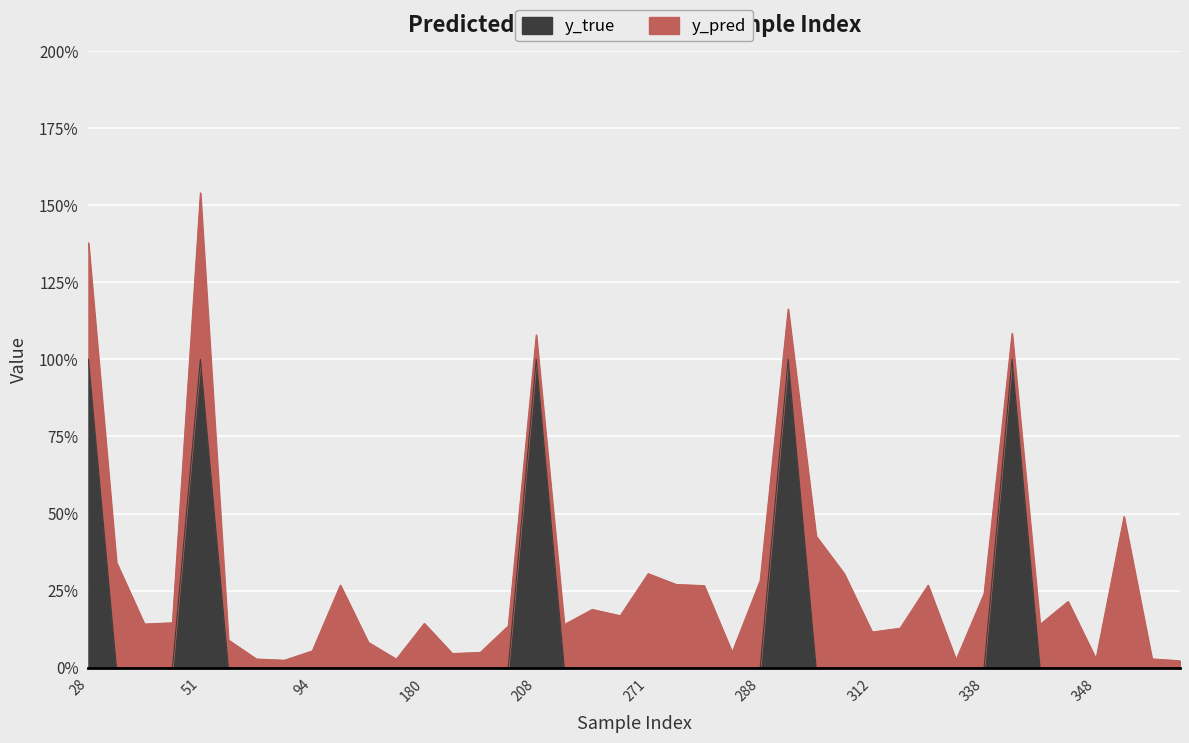

What is the difference between the second highest and second lowest values?

1